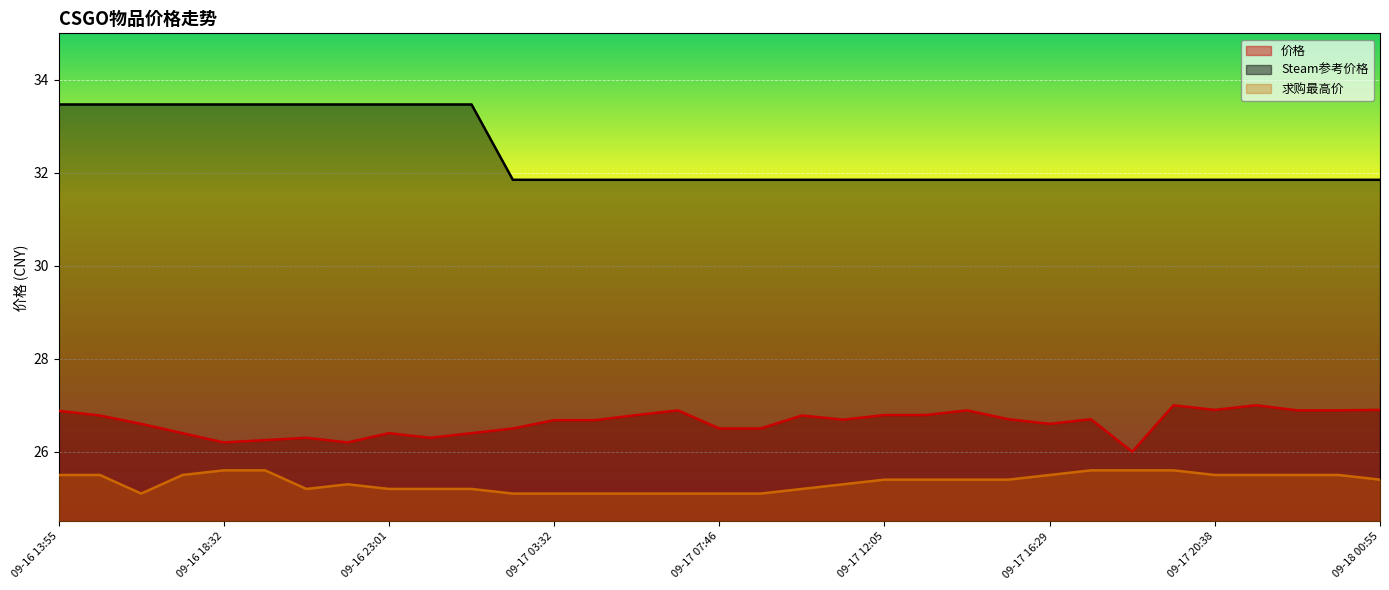

At which category is the sum across all series the highest?

09-16 13:55